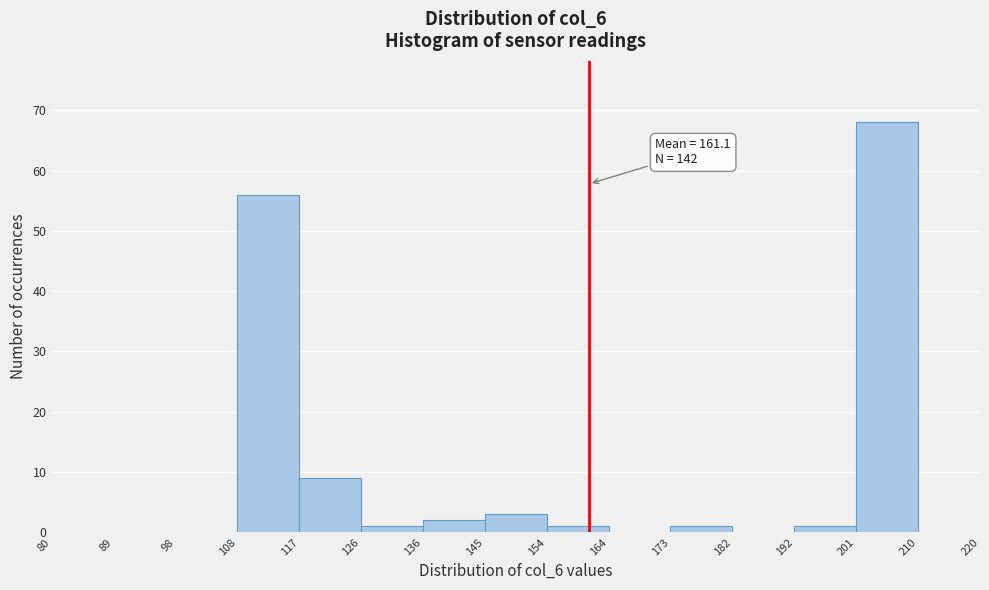

Which range on the x-axis has the tallest bar?

201 to 210